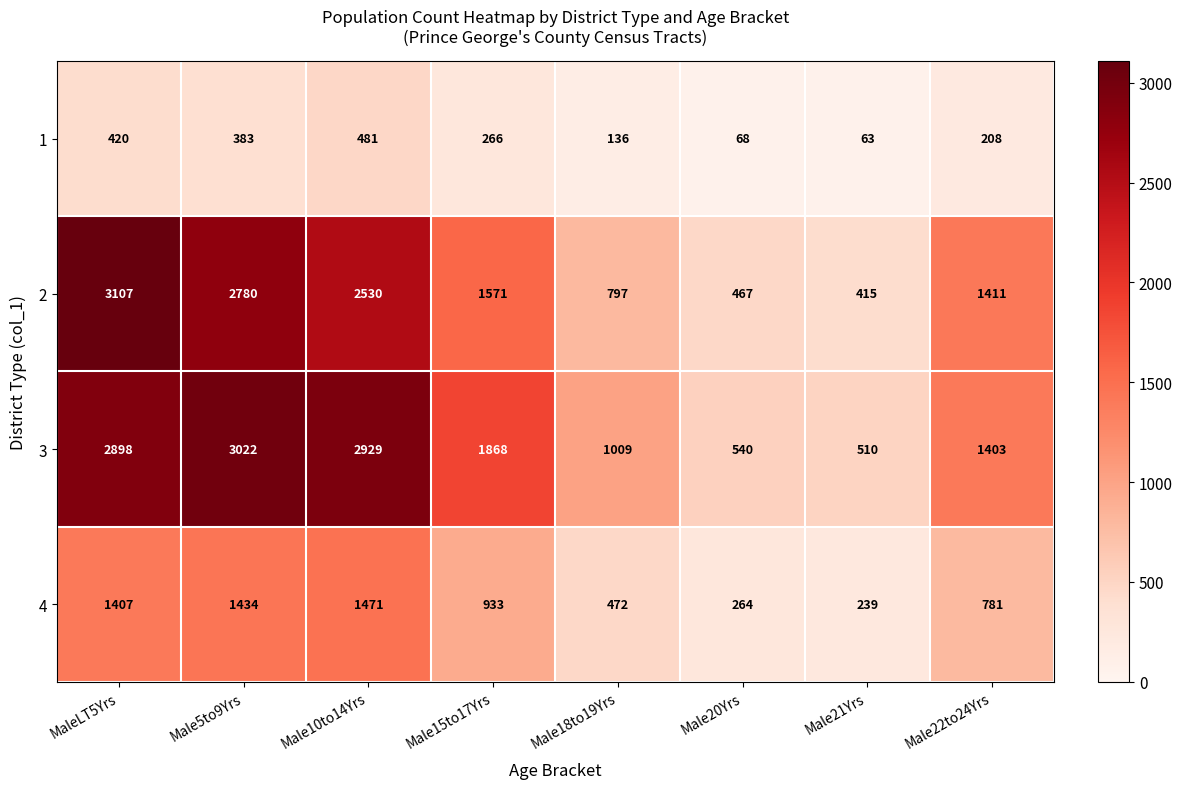

What is the highest value of the 2 series?

3107